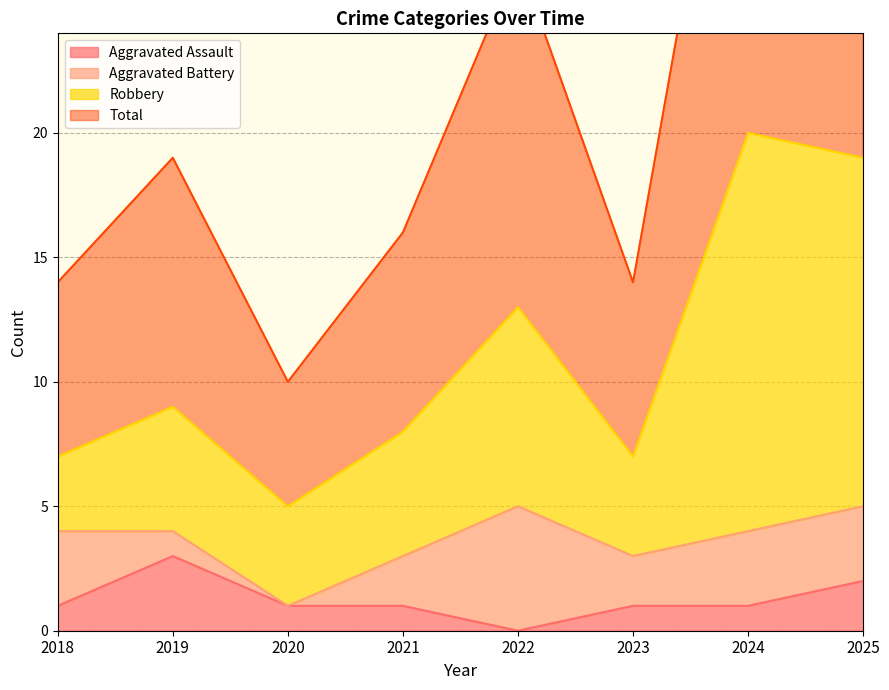

Is it true that Robbery equals 13 at 2019?

False